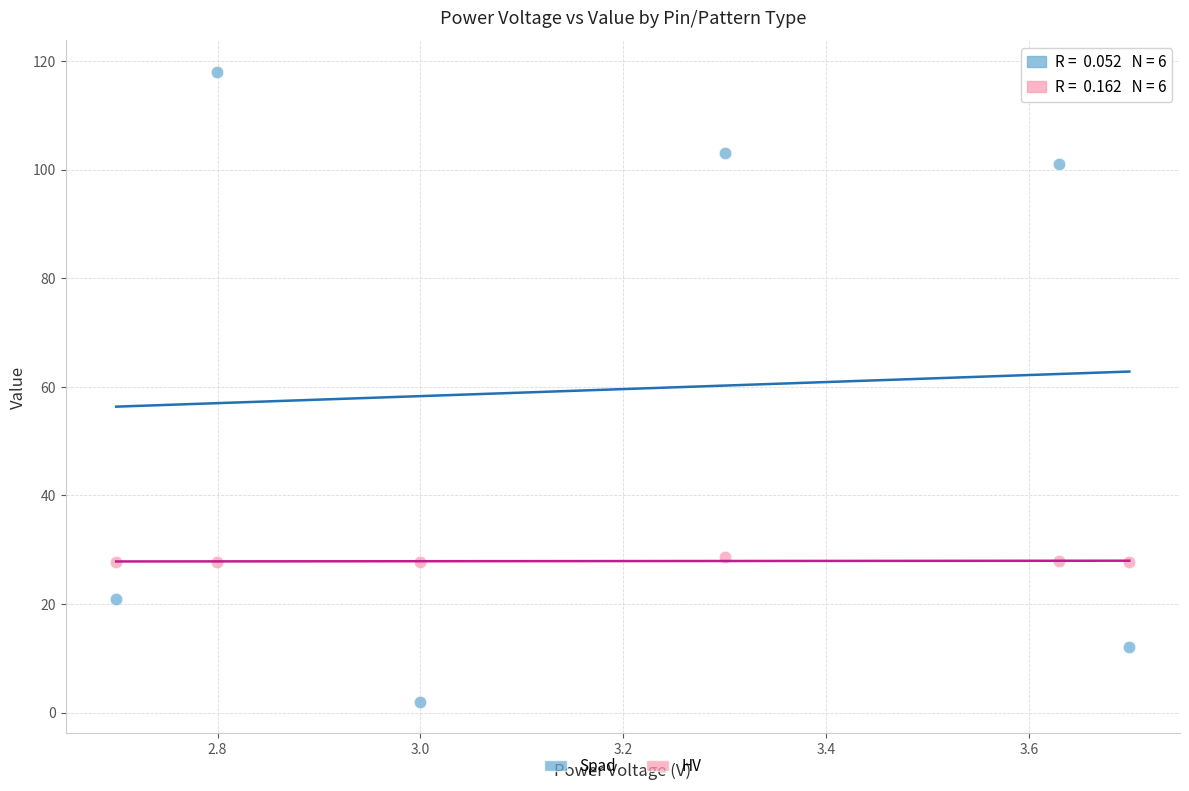

What are all the series names shown in the legend?

Spad, HV